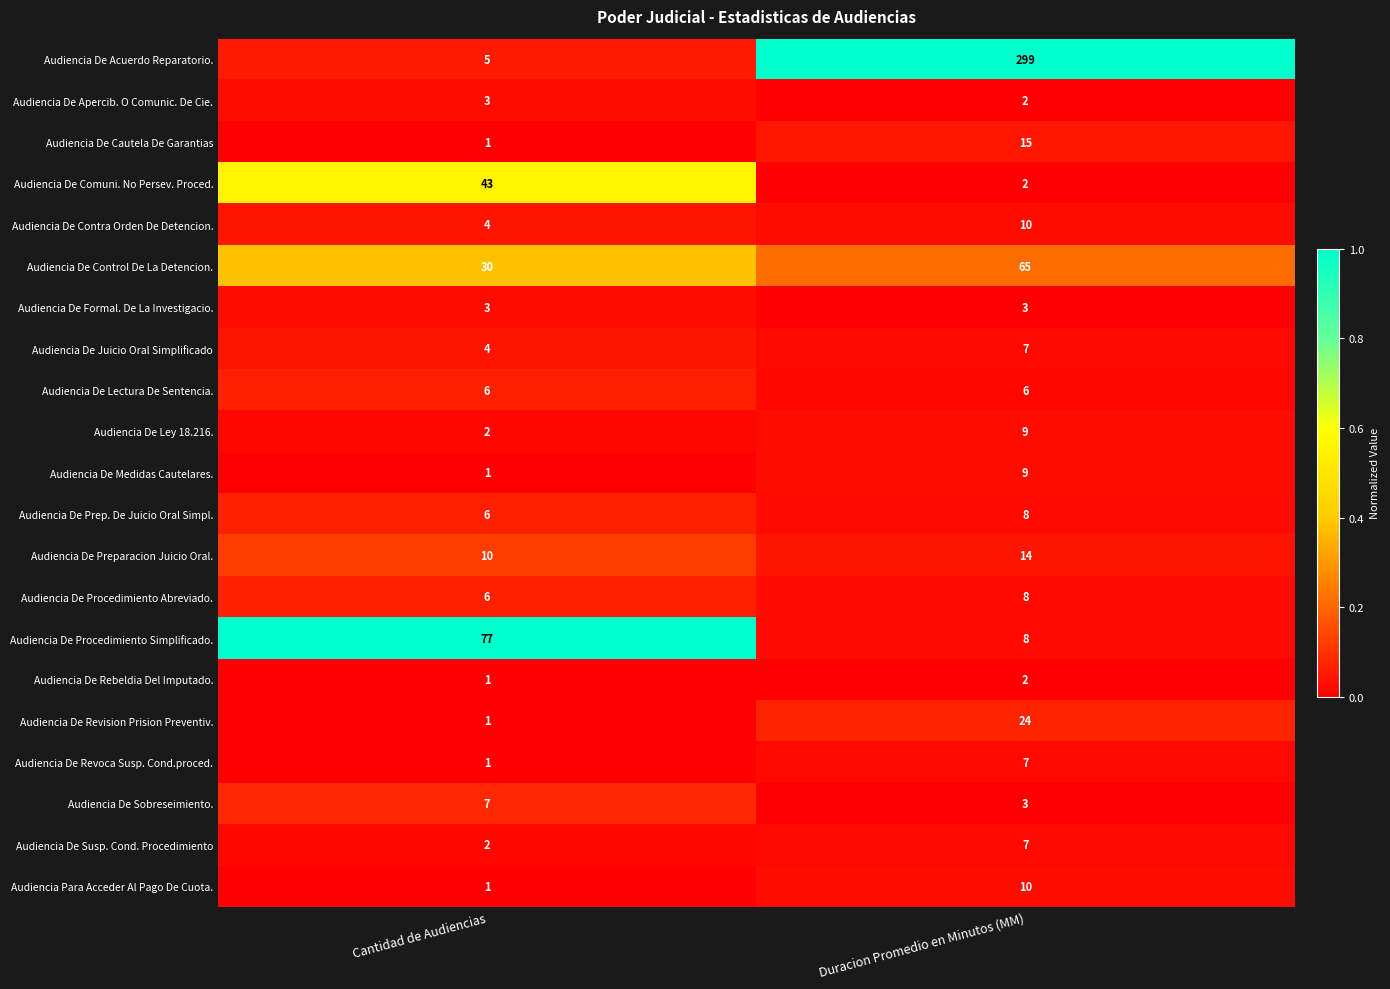

List the labels in order of Audiencia De Comuni. No Persev. Proced. value, largest first.

Cantidad de Audiencias, Duracion Promedio en Minutos (MM)